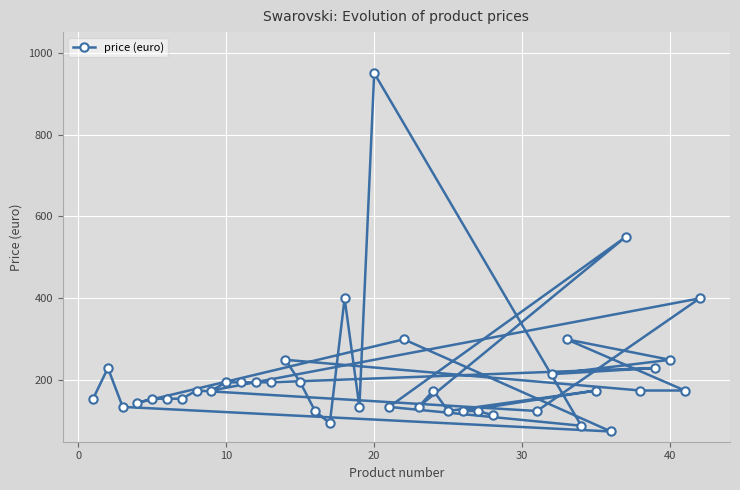

What is the sum of all values?

8404